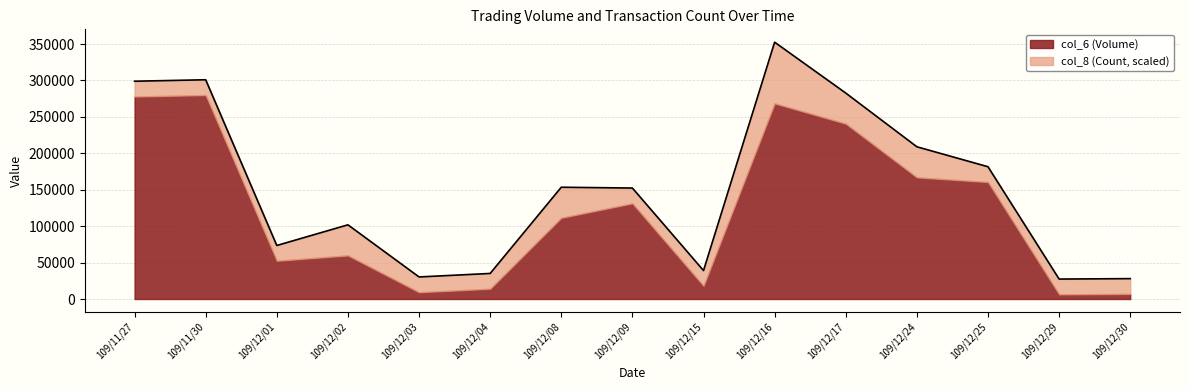

List the labels in order of value, smallest first.

109/12/29, 109/12/30, 109/12/03, 109/12/04, 109/12/15, 109/12/01, 109/12/02, 109/12/09, 109/12/08, 109/12/25, 109/12/24, 109/12/17, 109/11/27, 109/11/30, 109/12/16